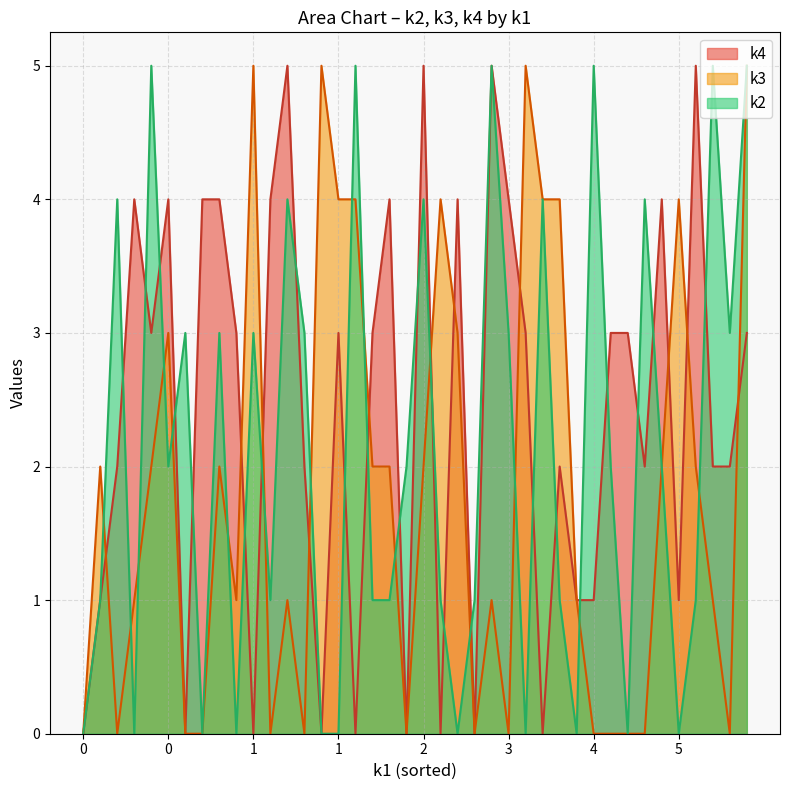

Rank the series by their maximum value, from highest to lowest.

k2, k3, k4